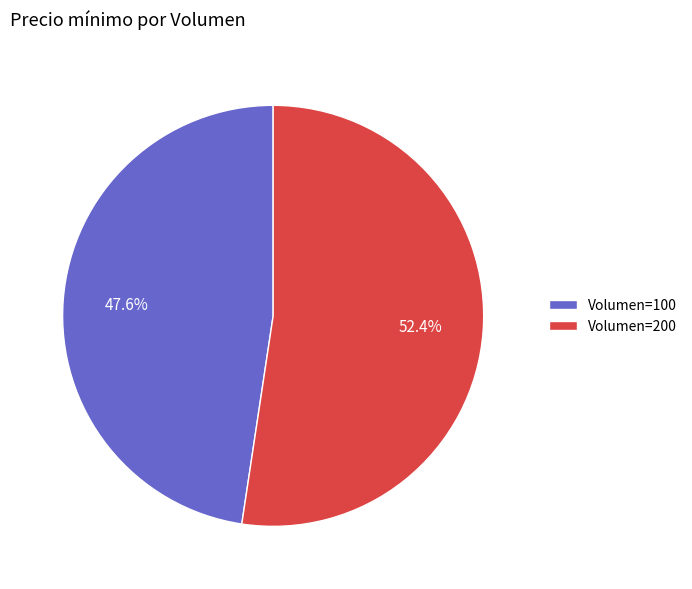

What percentage do Volumen=200 and Volumen=100 together represent?

100.0%